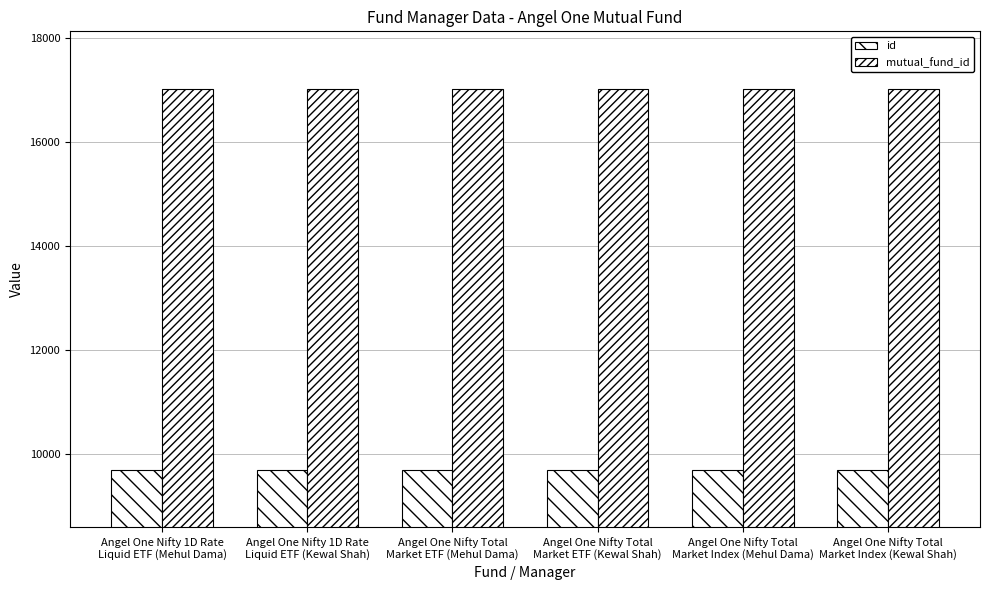

What is the value of the mutual_fund_id bar at the 6th from the left?

17035